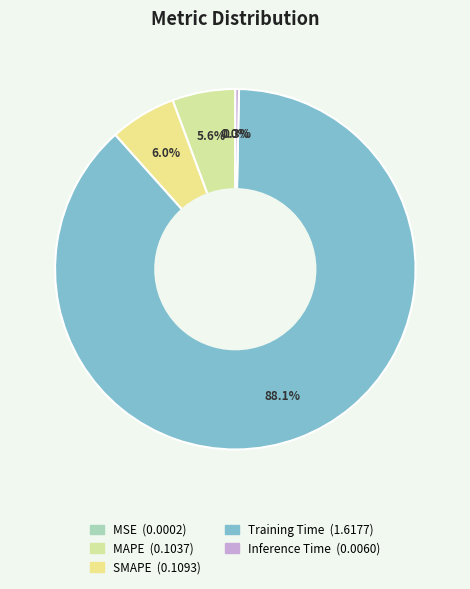

What is the smallest slice in the pie chart?

MSE